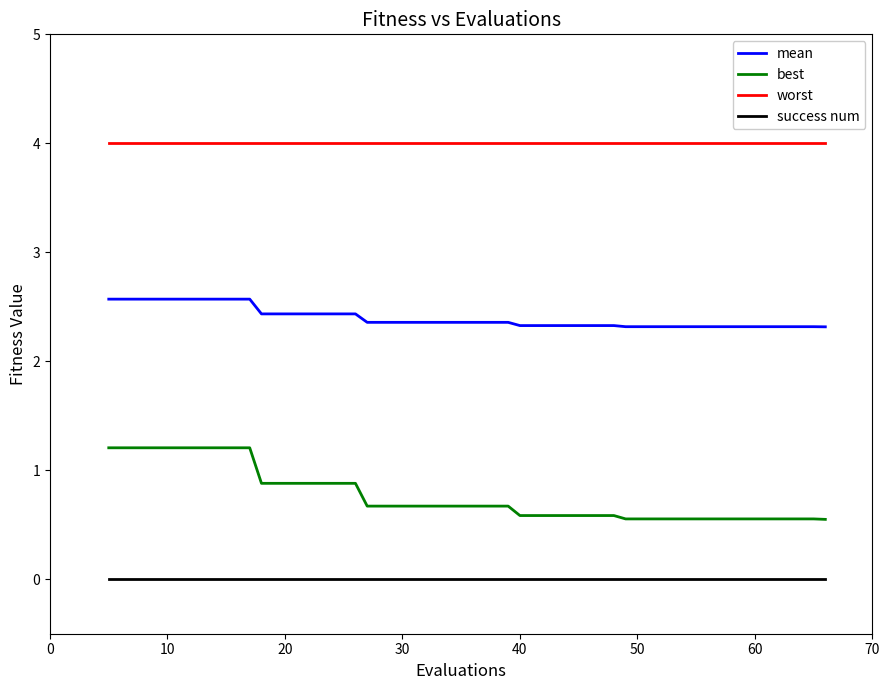

Which series has the largest range (max minus min)?

best